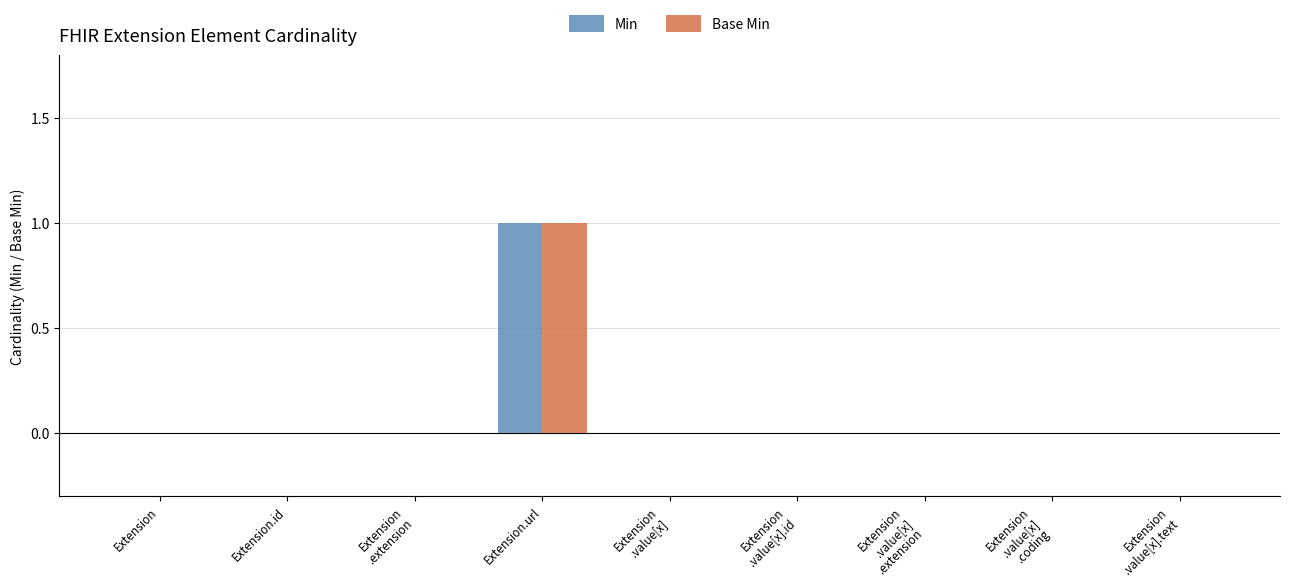

What is the maximum value for Min?

1